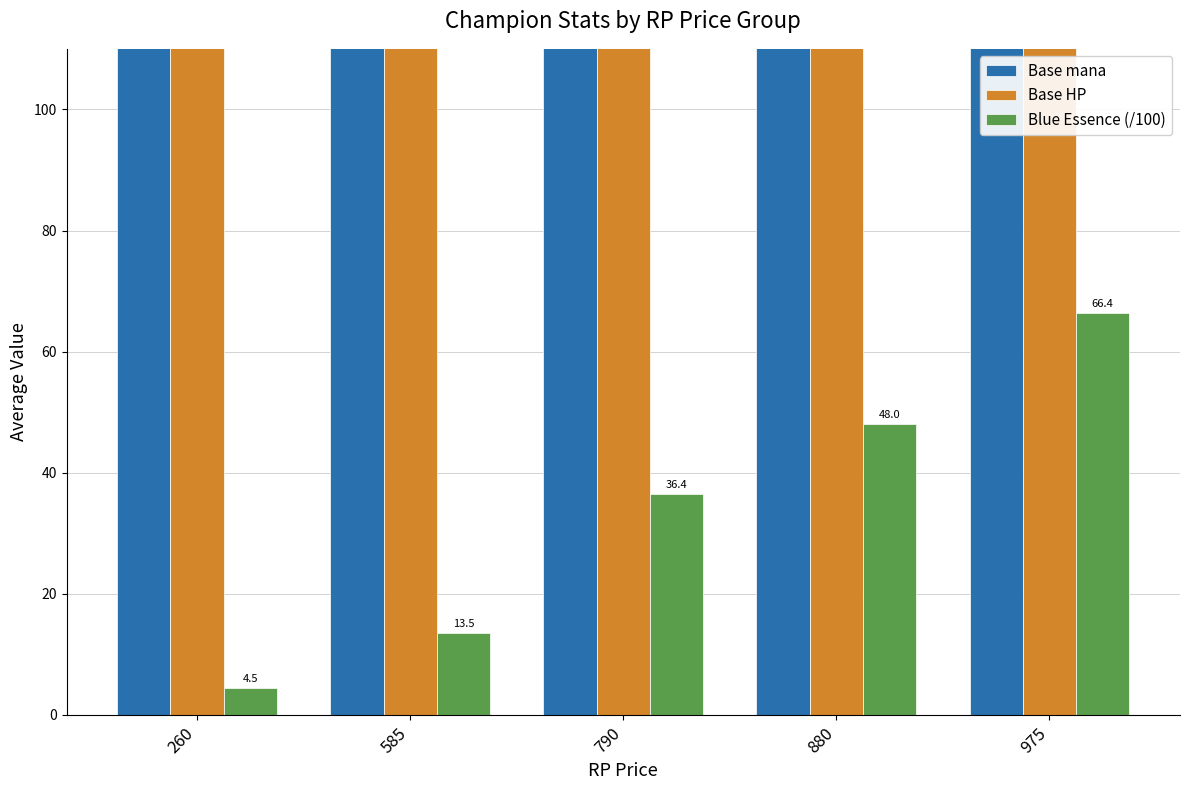

Which category has the lowest value in the Base HP series?

975